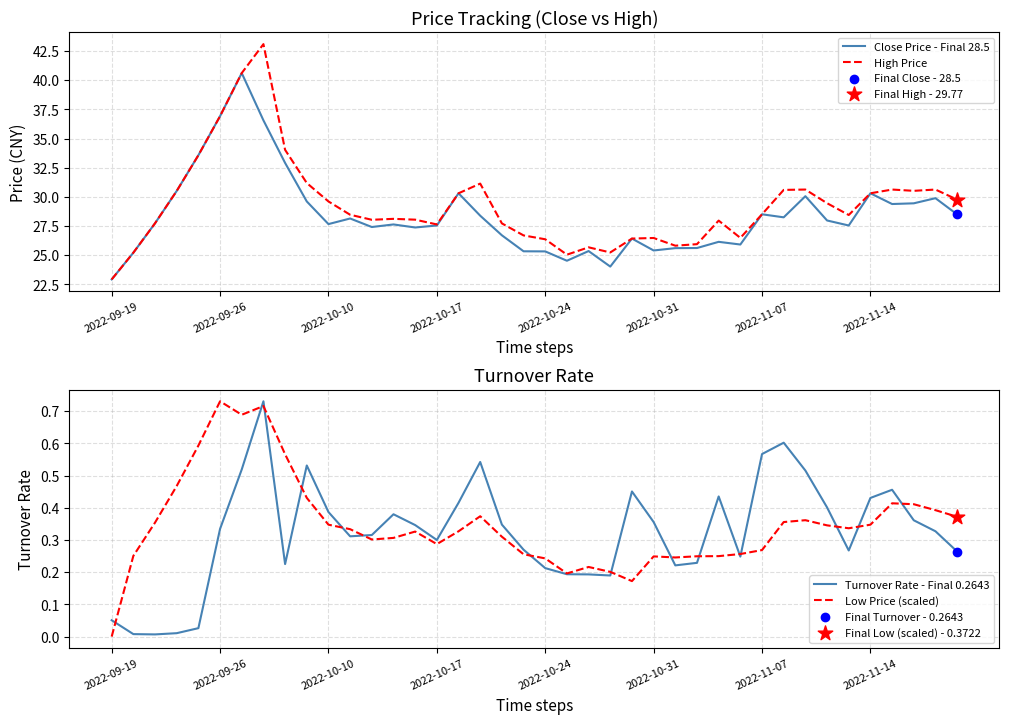

At how many categories does at least one series exceed 41?

1